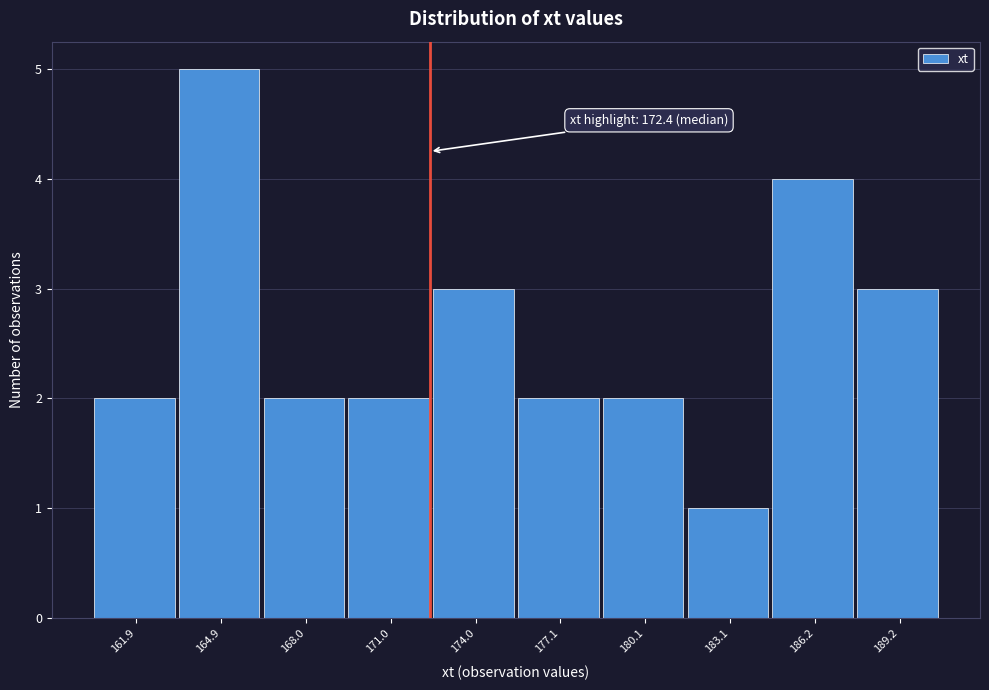

Over which range of the x-axis is the bar tallest?

163.5 to 166.5